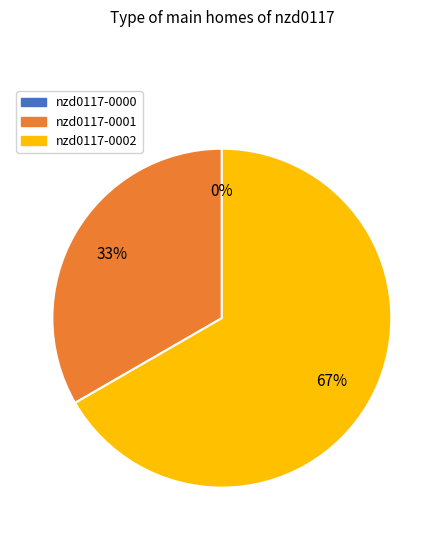

To the nearest percent, what is the difference between the largest and smallest slice percentages?

67%